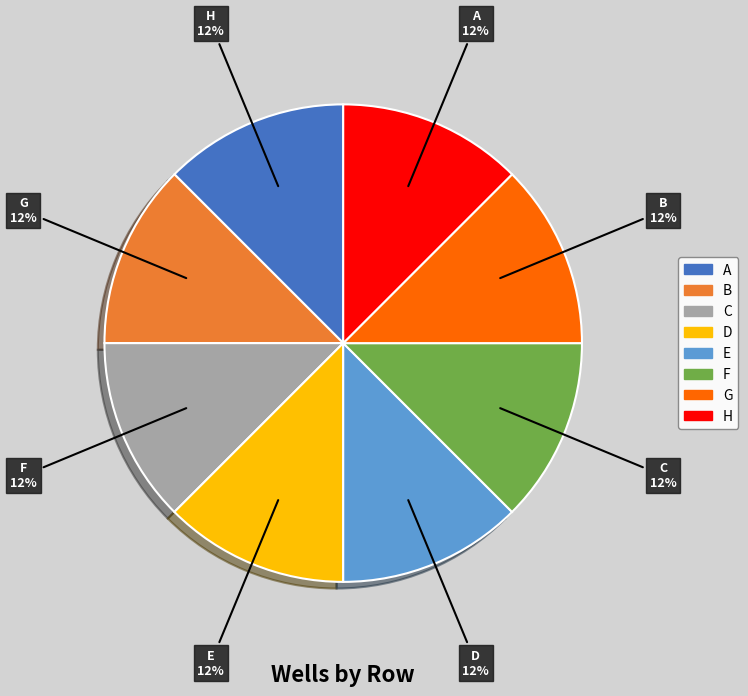

To the nearest percent, what is the average slice percentage?

12%